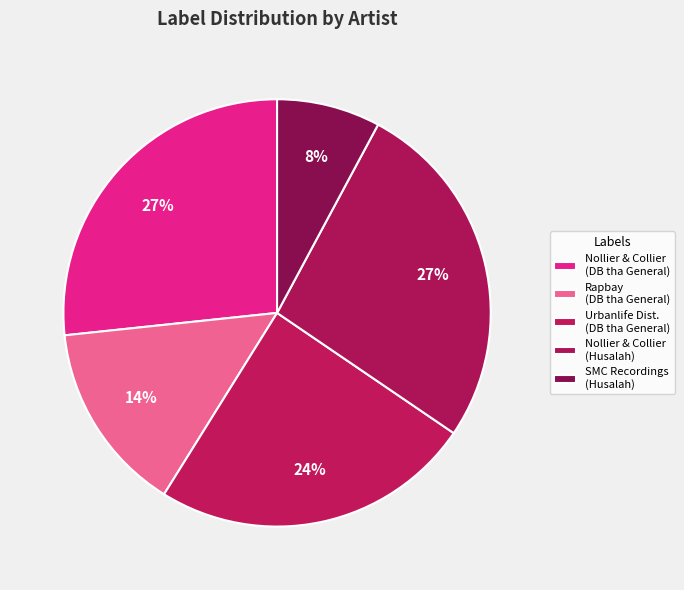

What is the total percentage of Nollier & Collier (Husalah) and Rapbay (DB tha General)?

41.1%